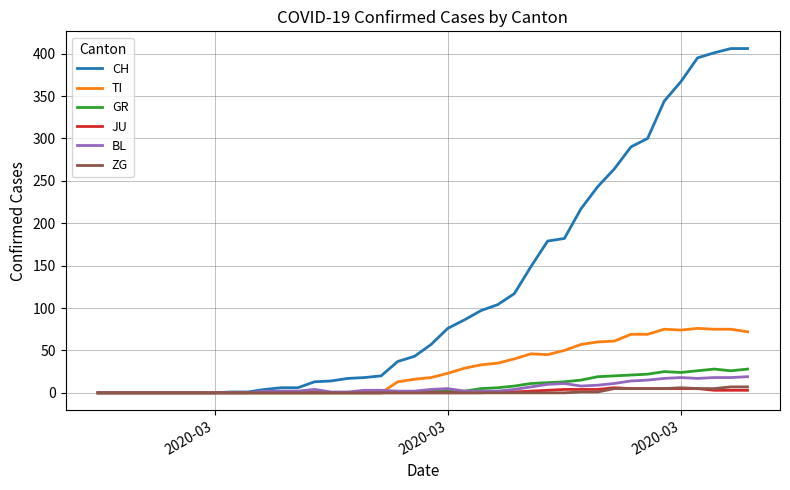

Which series has the largest total across all categories?

CH